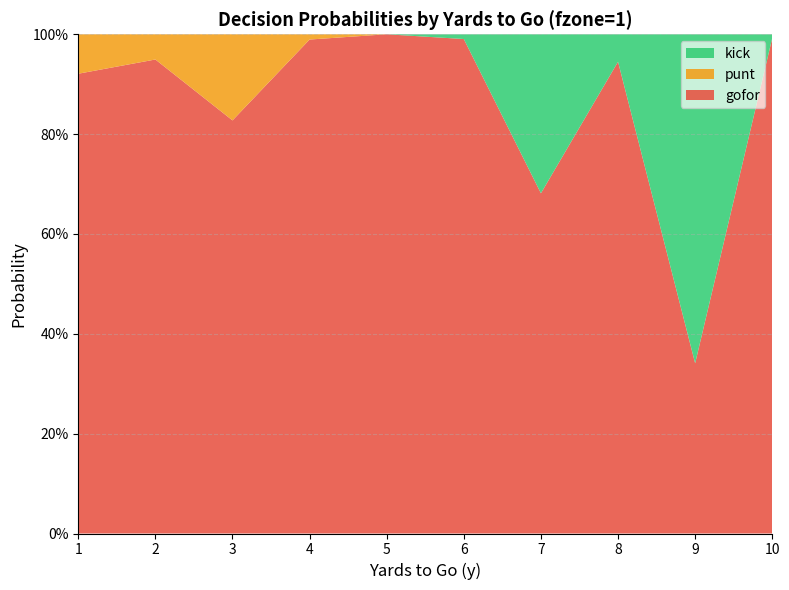

Reading left to right, list all the values displayed in this chart.

gofor: 0.9	0.9	0.8	1.0	1.0	1.0	0.7	0.9	0.3	1.0
punt: 0.1	0.1	0.2	0.0	0.0	0.0	0.0	0.0	0.0	0.0
kick: 0.0	0.0	0.0	0.0	0.0	0.0	0.3	0.1	0.7	0.0